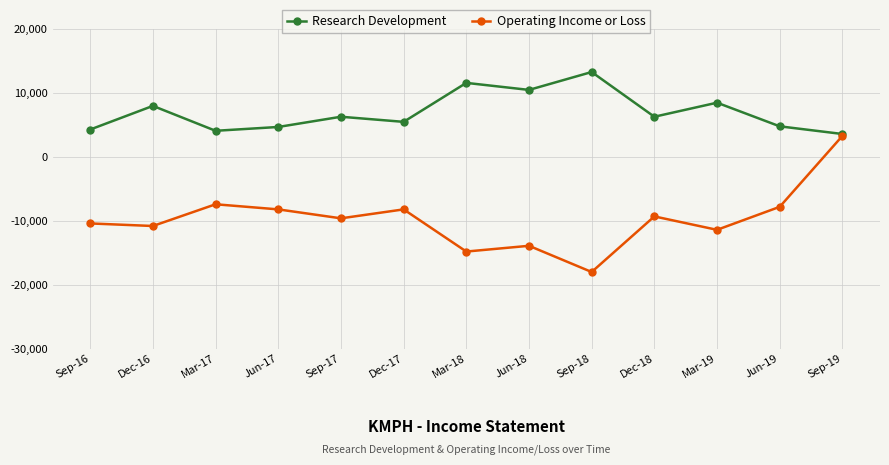

Which series has the largest total across all categories?

Research Development